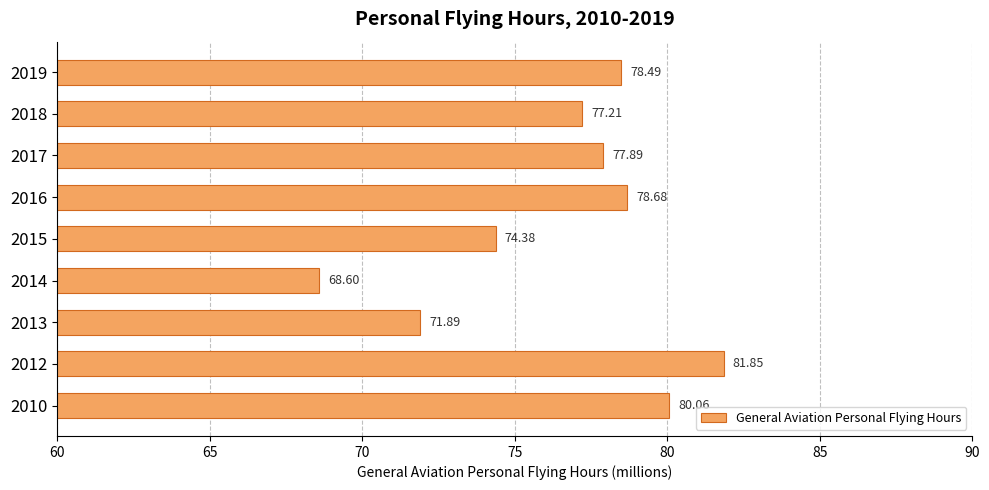

What is the difference between the values at 2016 and 2015?

4.3